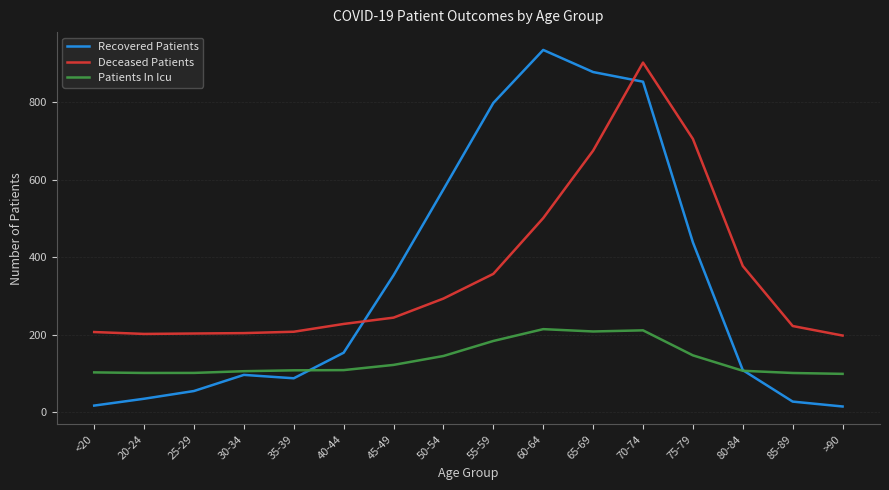

How many lines are shown in the chart?

3